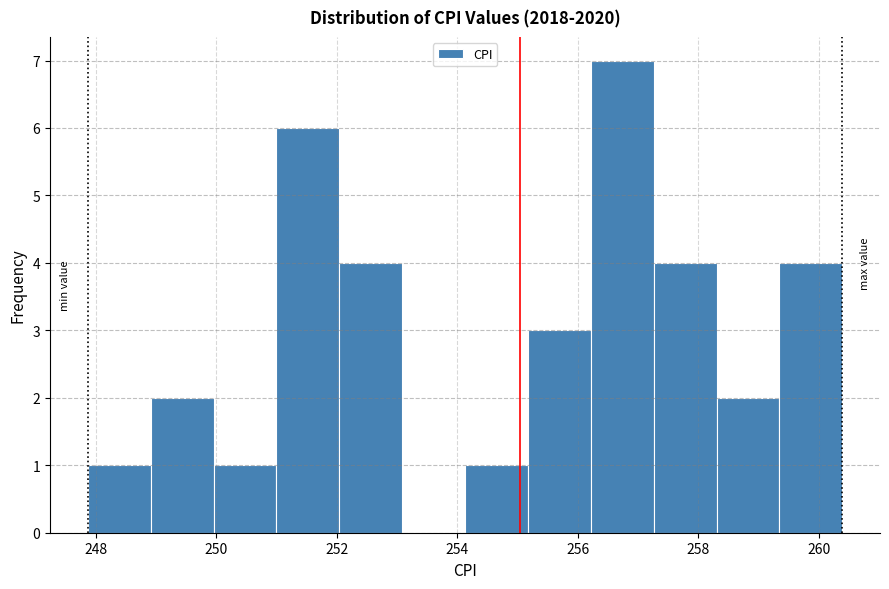

Over which range of the x-axis is the bar tallest?

256.2 to 257.2